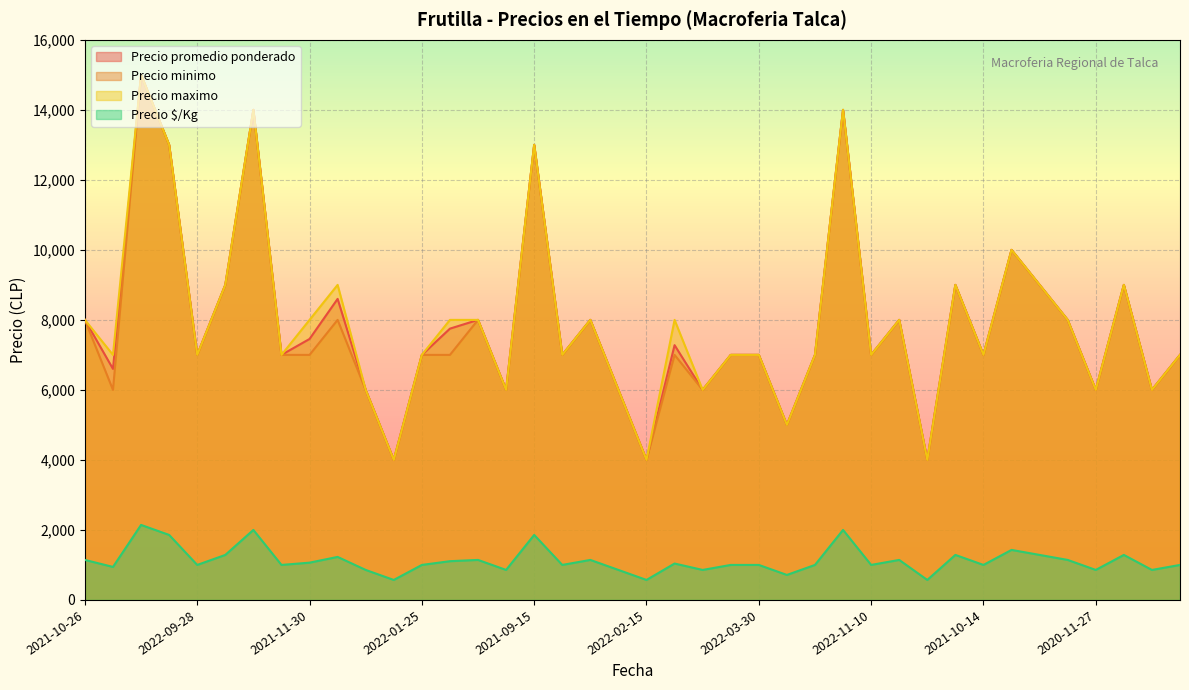

What is the value of the Precio $/Kg point at the 22nd from the left?

1040